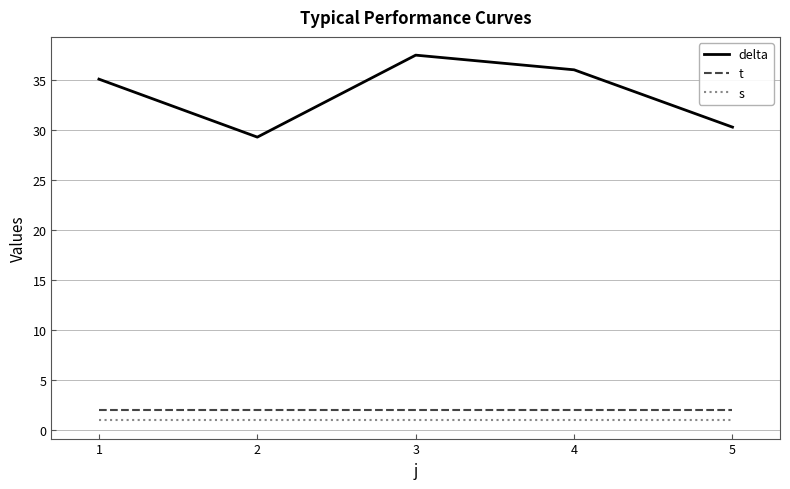

True or false: s and delta cross at least once.

False